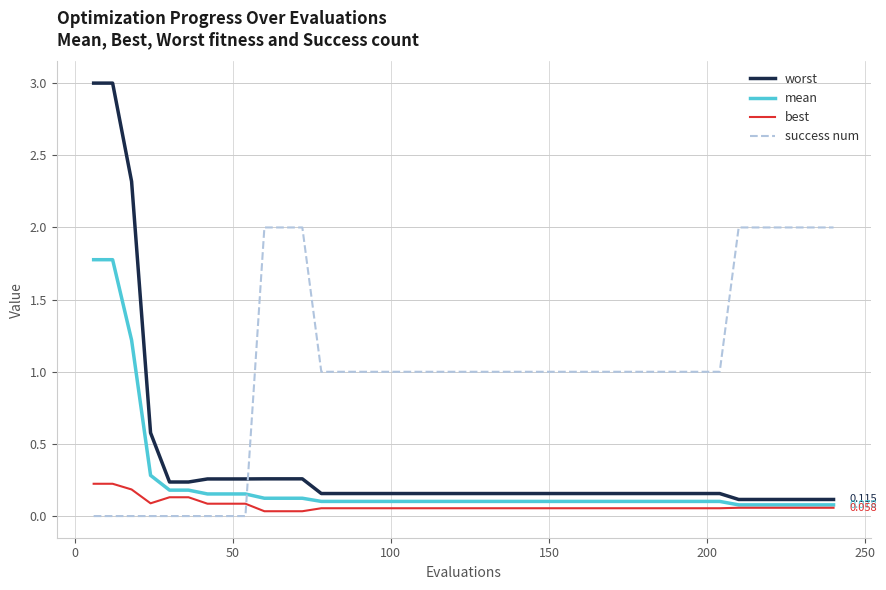

Which series has the largest range (max minus min)?

worst